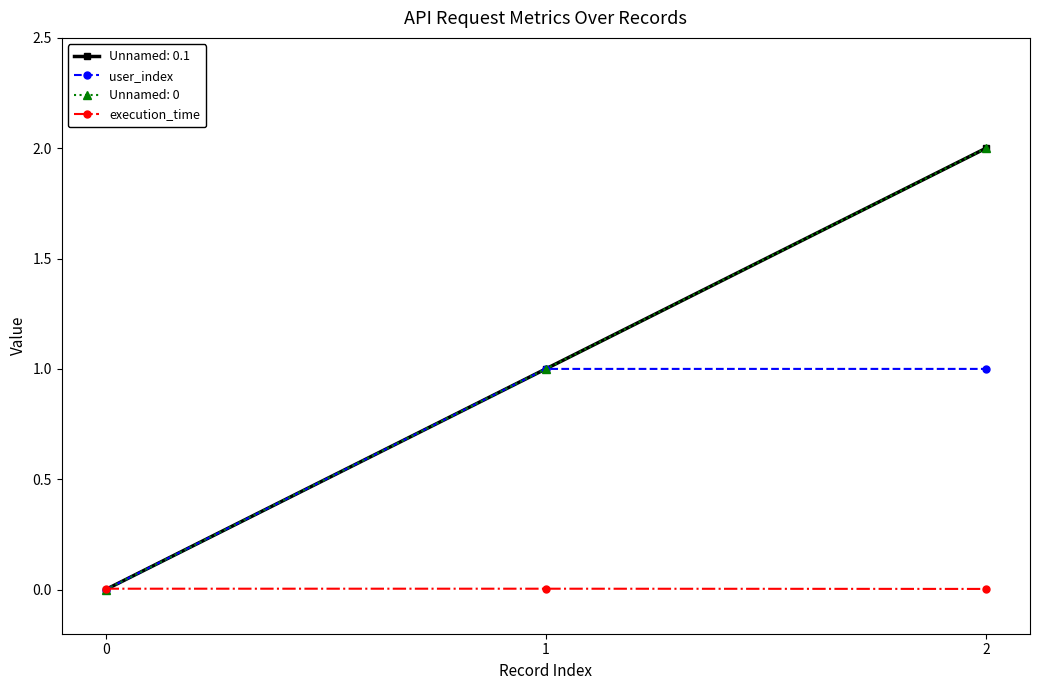

Is the value of user_index at 2 greater than the value of execution_time at 0?

Yes